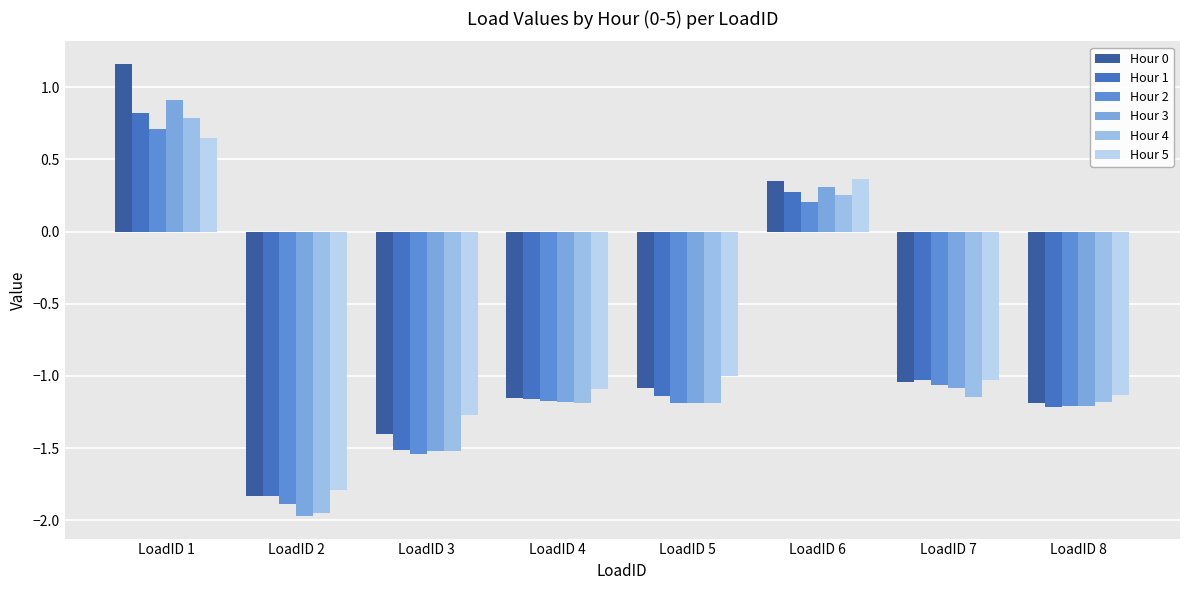

How many values in the Hour 2 series exceed -1?

2